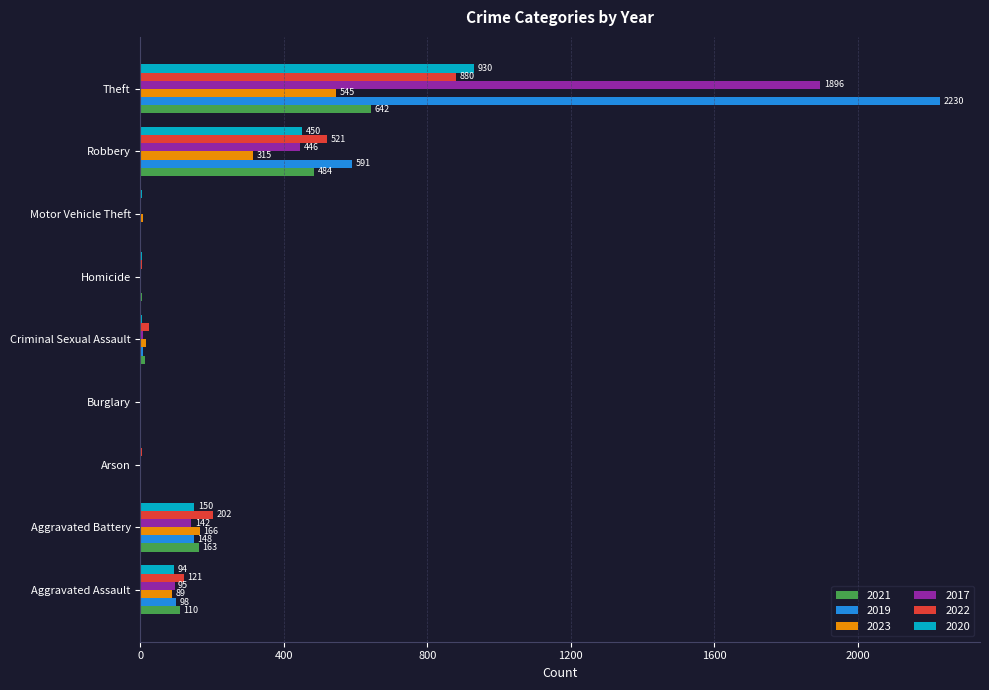

What are all the series names shown in the legend?

2021, 2019, 2023, 2017, 2022, 2020